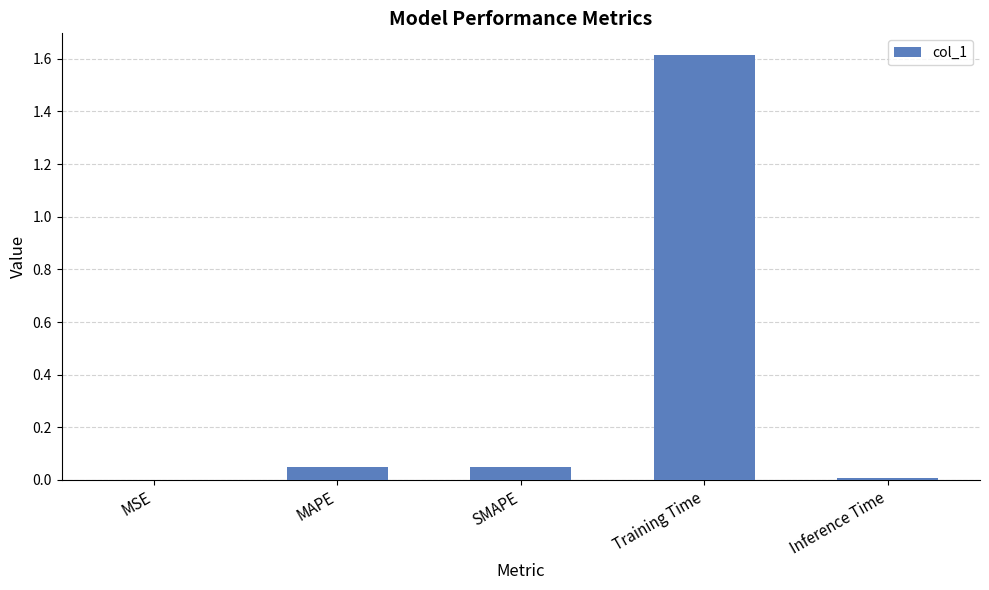

Is it true that the value at SMAPE is 0.1?

False